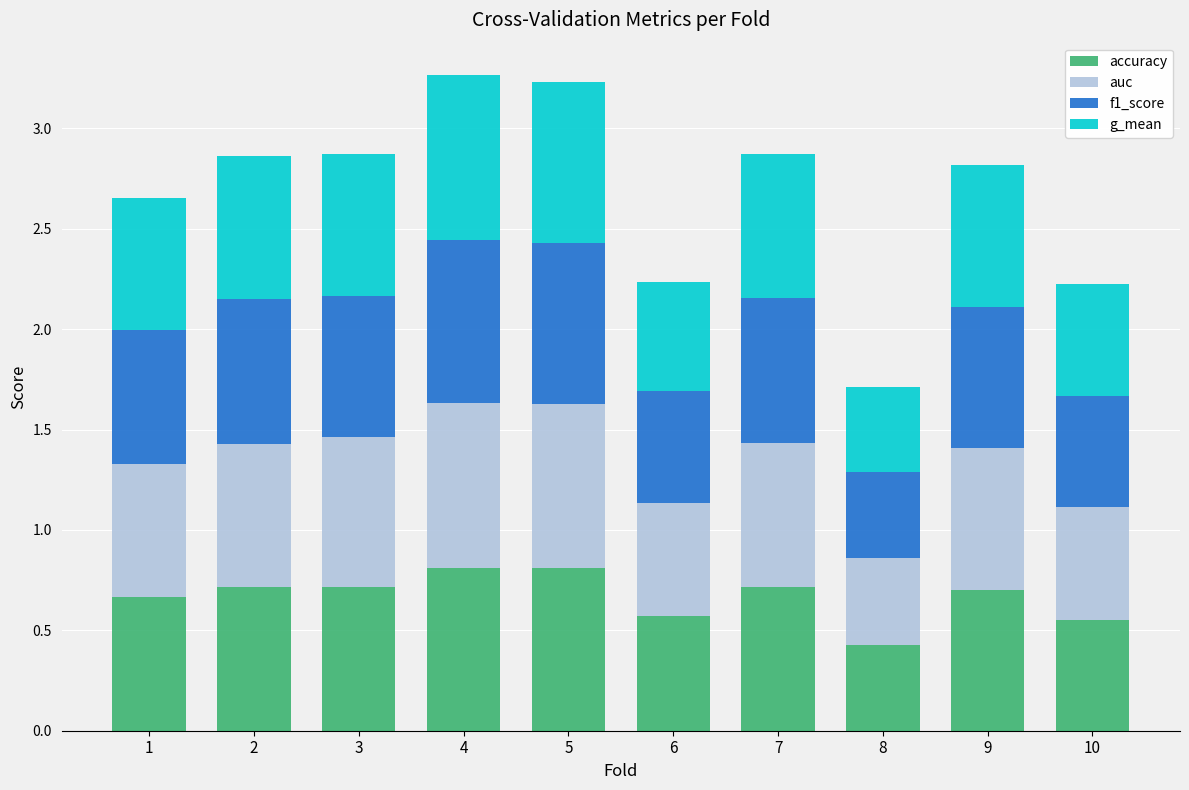

What are all the series names shown in the legend?

accuracy, auc, f1_score, g_mean